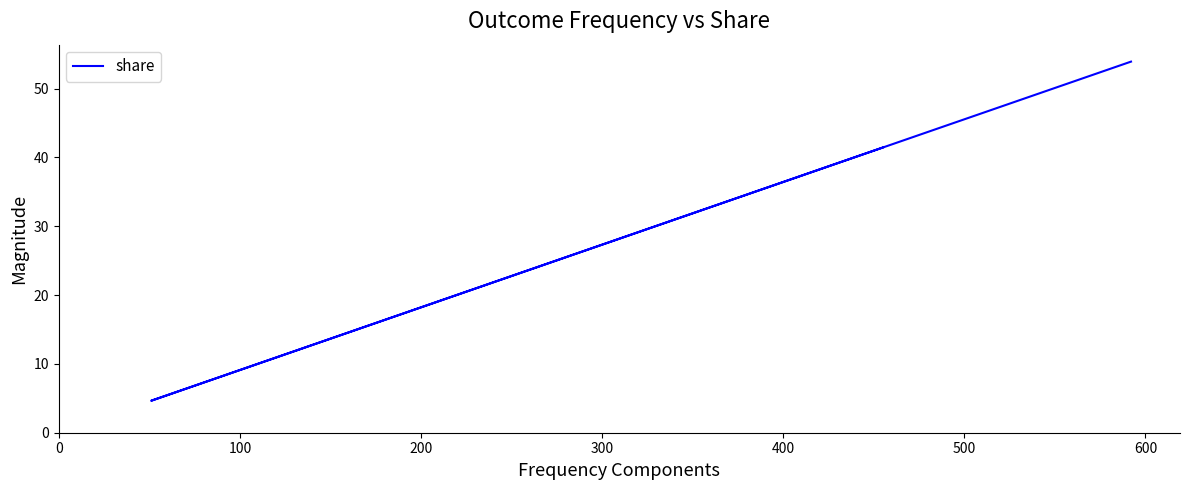

Reading left to right, what are all the values shown in this chart?

41.4	4.6	53.9